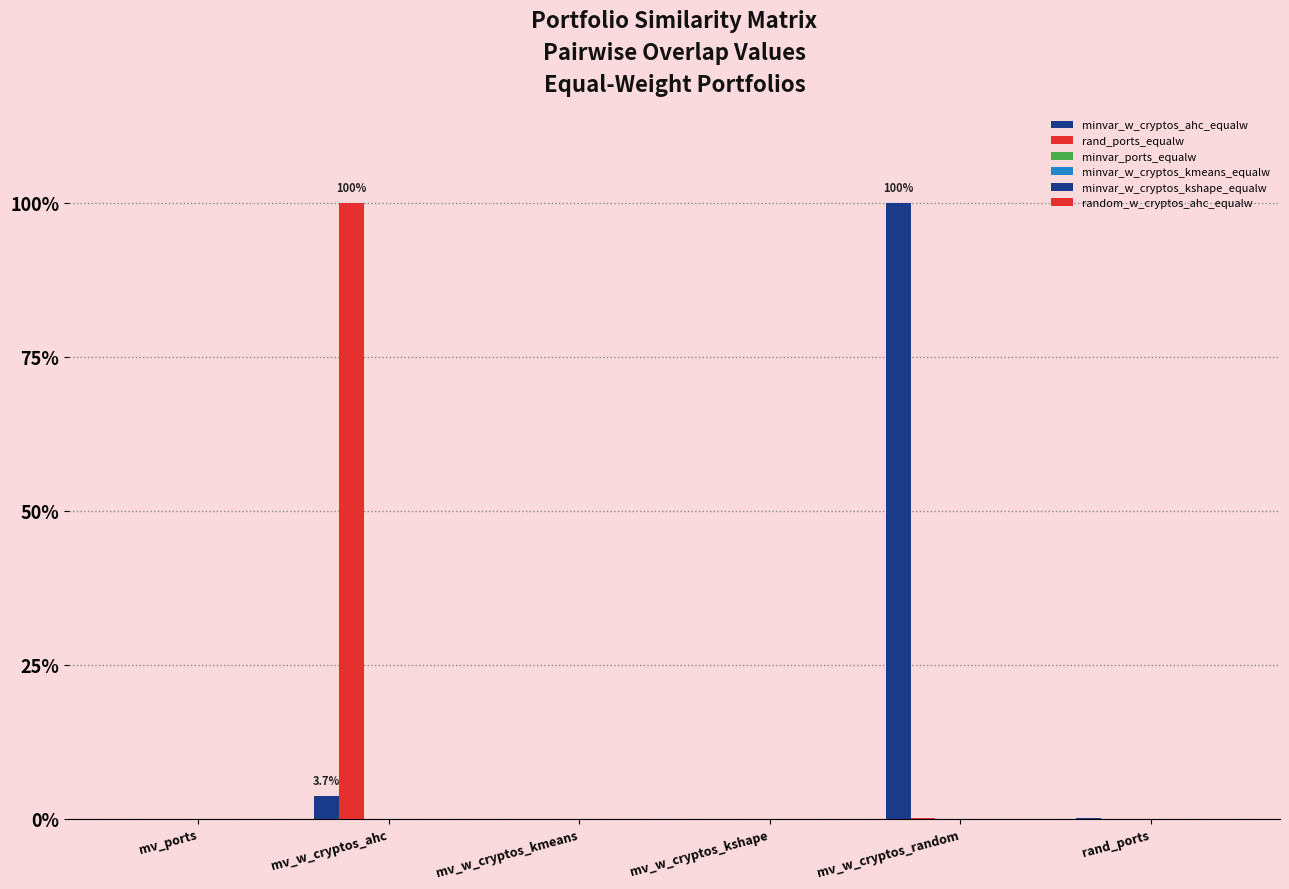

Rank the series by their maximum value, from highest to lowest.

minvar_w_cryptos_ahc_equalw, rand_ports_equalw, minvar_ports_equalw, minvar_w_cryptos_kmeans_equalw, minvar_w_cryptos_kshape_equalw, random_w_cryptos_ahc_equalw